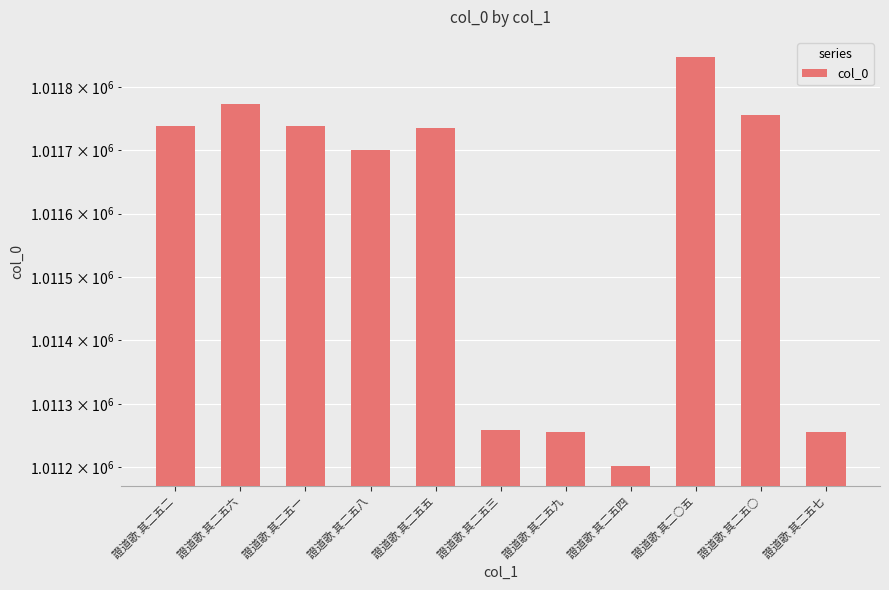

What is the label of the 9th bar from the left?

證道歌 其二○五